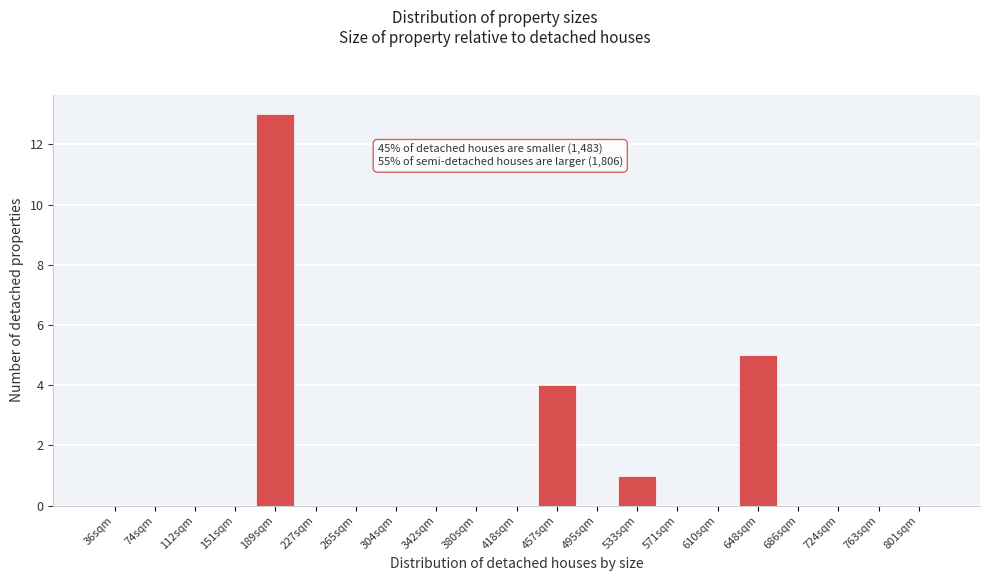

Reading left to right, what are all the values shown in this chart?

36sqm=0	74sqm=0	112sqm=0	151sqm=0	189sqm=13	227sqm=0	265sqm=0	304sqm=0	342sqm=0	380sqm=0	418sqm=0	457sqm=4	495sqm=0	533sqm=1	571sqm=0	610sqm=0	648sqm=5	686sqm=0	724sqm=0	763sqm=0	801sqm=0